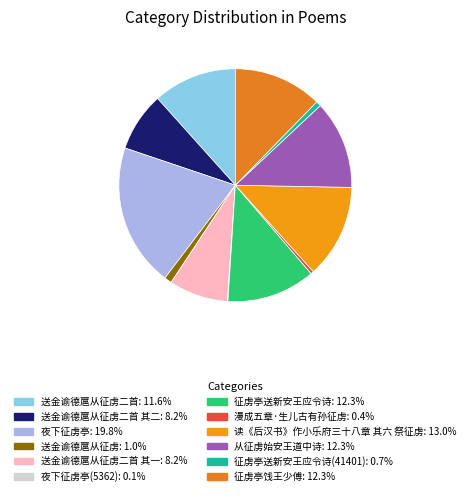

How many slices are in this pie chart?

12